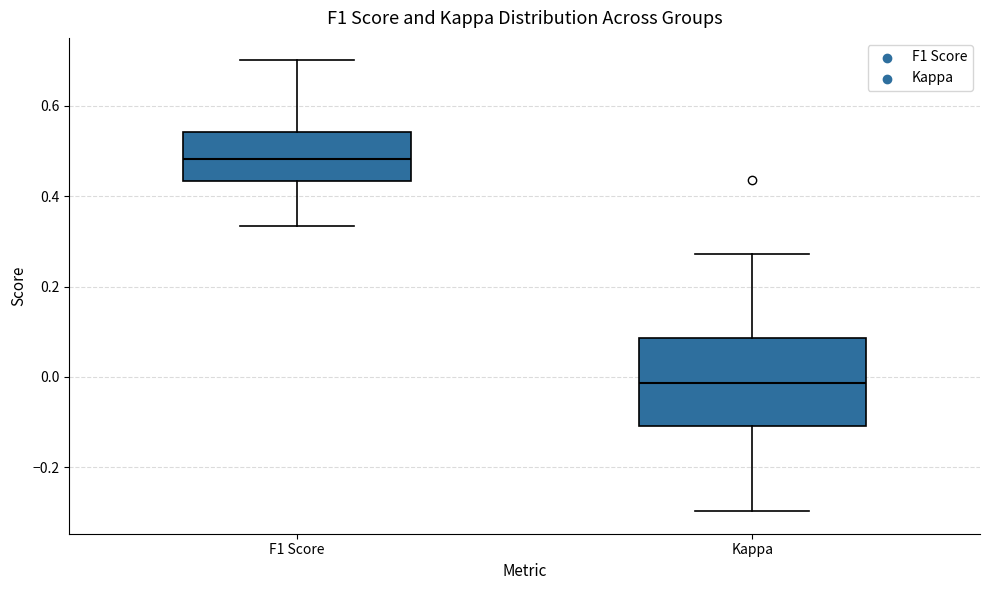

Comparing the boxes themselves (not the whiskers), which one is the tallest?

Kappa